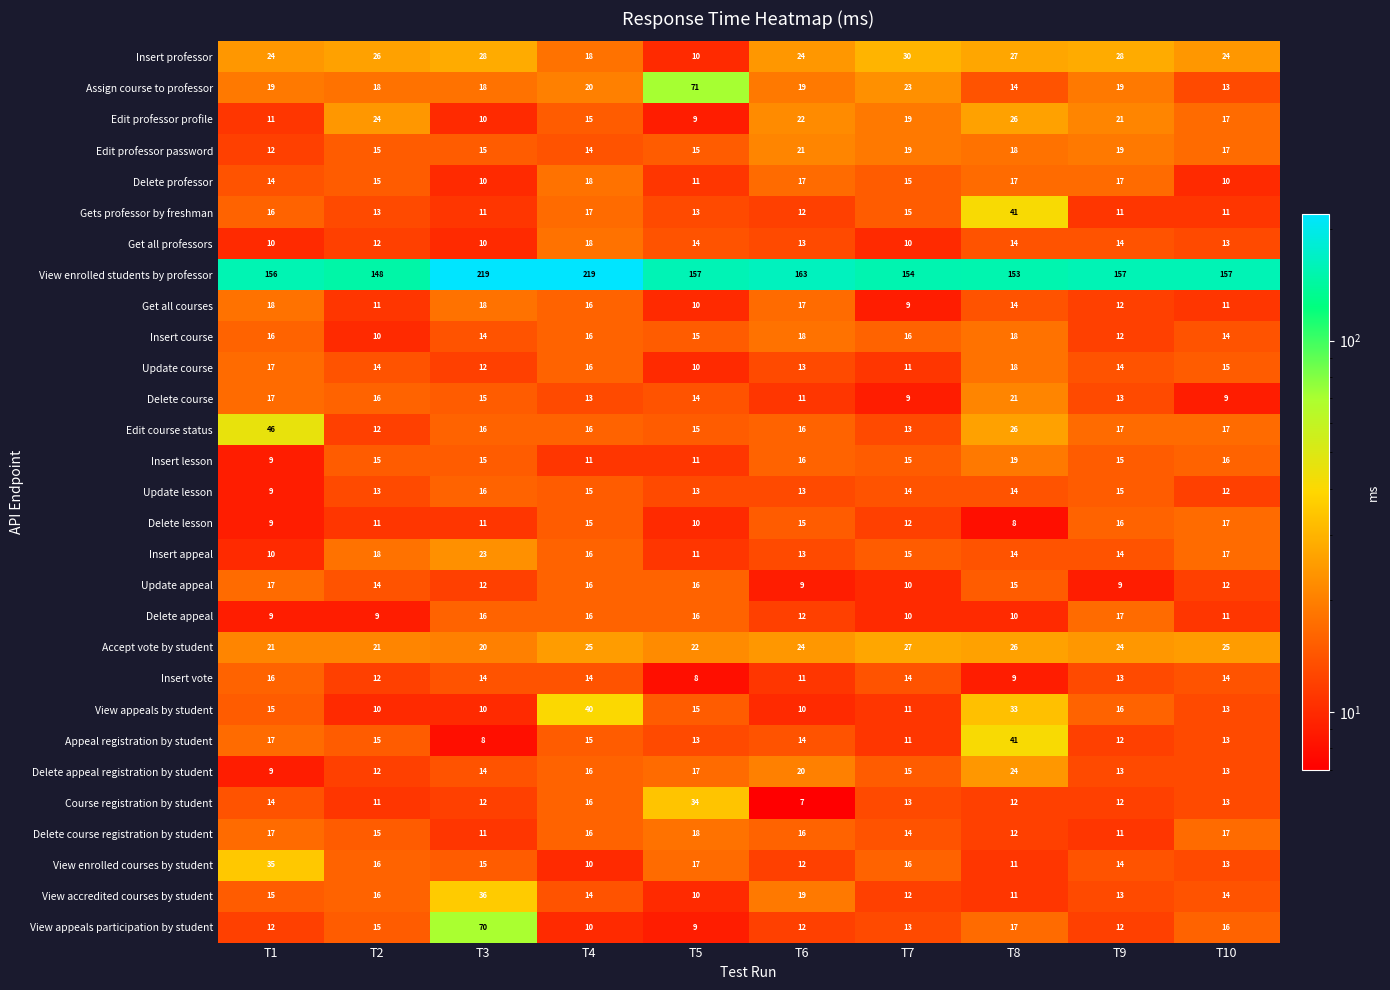

What is the approximate value of Delete appeal registration by student at T9?

13